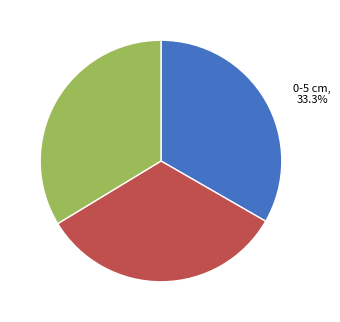

Does any single category account for the majority?

No